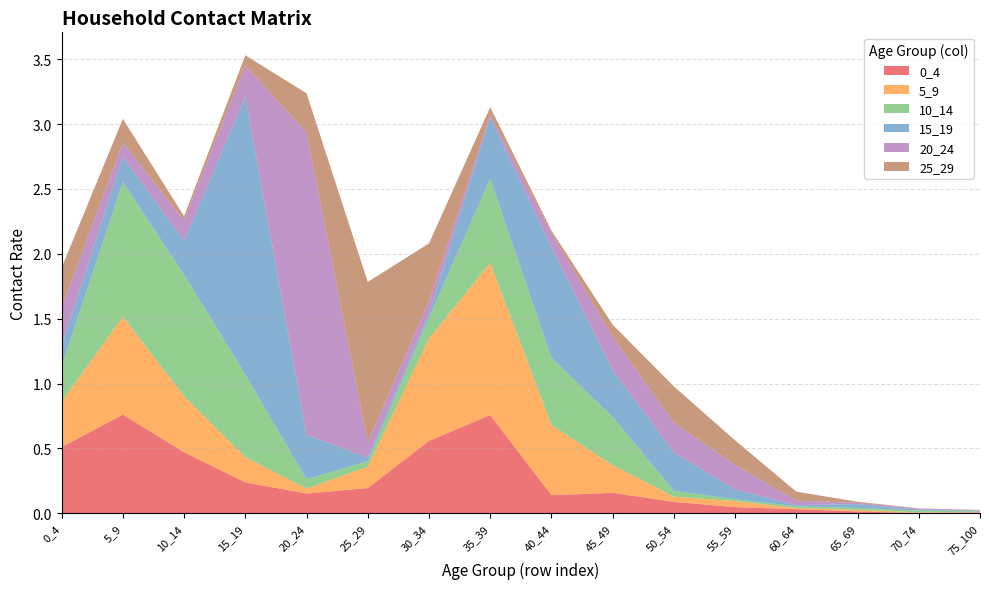

Reading left to right, what are all the values shown in this chart?

0_4: 0_4=0.5	5_9=0.8	10_14=0.5	15_19=0.2	20_24=0.2	25_29=0.2	30_34=0.6	35_39=0.8	40_44=0.1	45_49=0.2	50_54=0.1	55_59=0.0	60_64=0.0	65_69=0.0	70_74=0.0	75_100=0.0
5_9: 0_4=0.4	5_9=0.8	10_14=0.4	15_19=0.2	20_24=0.0	25_29=0.2	30_34=0.8	35_39=1.2	40_44=0.5	45_49=0.2	50_54=0.0	55_59=0.0	60_64=0.0	65_69=0.0	70_74=0.0	75_100=0.0
10_14: 0_4=0.3	5_9=1.0	10_14=0.9	15_19=0.6	20_24=0.1	25_29=0.0	30_34=0.2	35_39=0.6	40_44=0.5	45_49=0.4	50_54=0.0	55_59=0.0	60_64=0.0	65_69=0.0	70_74=0.0	75_100=0.0
15_19: 0_4=0.2	5_9=0.2	10_14=0.3	15_19=2.1	20_24=0.3	25_29=0.0	30_34=0.0	35_39=0.5	40_44=0.9	45_49=0.4	50_54=0.3	55_59=0.1	60_64=0.0	65_69=0.0	70_74=0.0	75_100=0.0
20_24: 0_4=0.3	5_9=0.1	10_14=0.2	15_19=0.2	20_24=2.3	25_29=0.1	30_34=0.1	35_39=0.0	40_44=0.1	45_49=0.3	50_54=0.2	55_59=0.2	60_64=0.0	65_69=0.0	70_74=0.0	75_100=0.0
25_29: 0_4=0.3	5_9=0.2	10_14=0.0	15_19=0.1	20_24=0.3	25_29=1.2	30_34=0.4	35_39=0.1	40_44=0.0	45_49=0.1	50_54=0.3	55_59=0.2	60_64=0.1	65_69=0.0	70_74=0.0	75_100=0.0